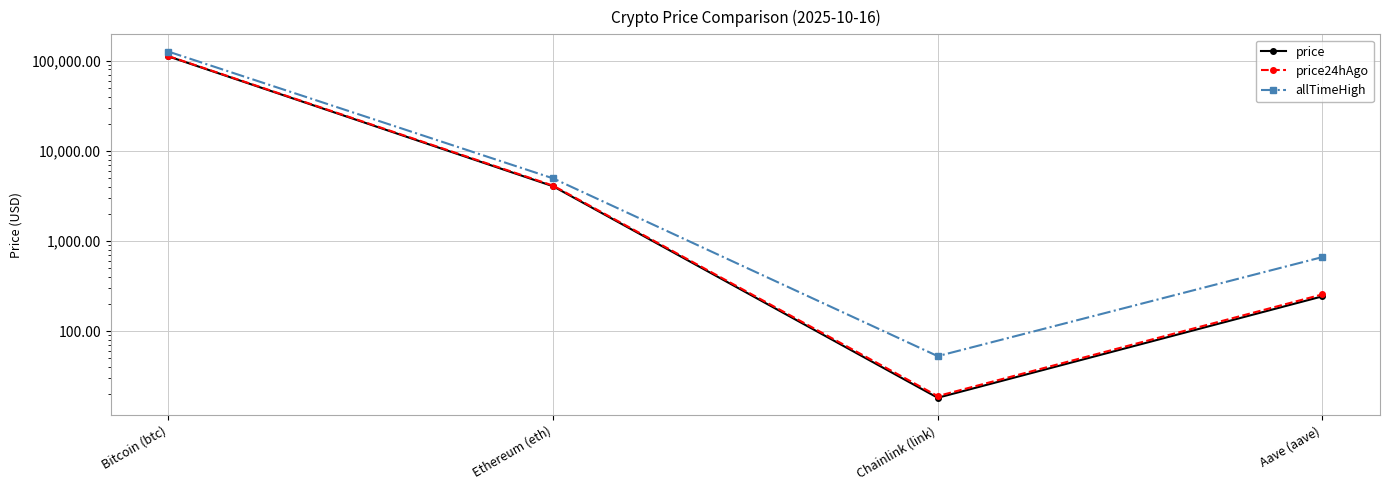

Which category has the lowest value across all series?

Chainlink (link)